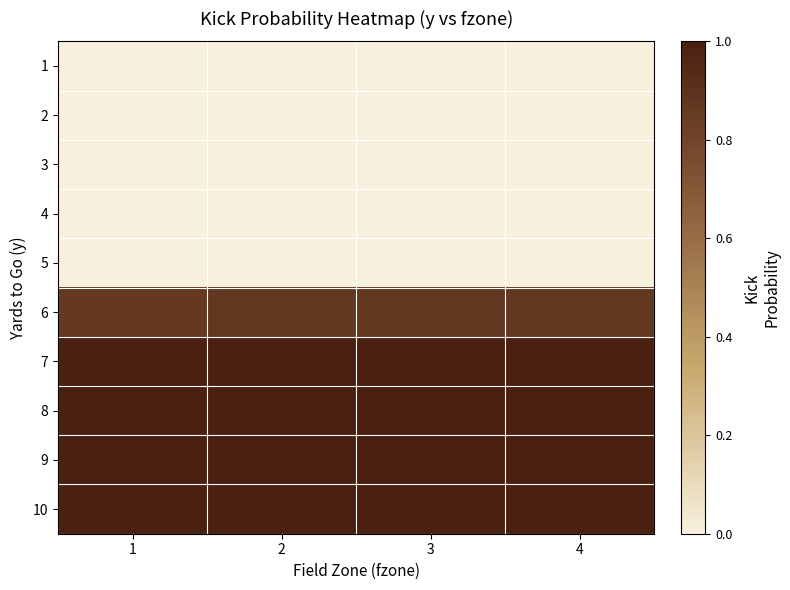

Rank the series by their maximum value, from highest to lowest.

7, 8, 9, 10, 6, 1, 2, 3, 4, 5